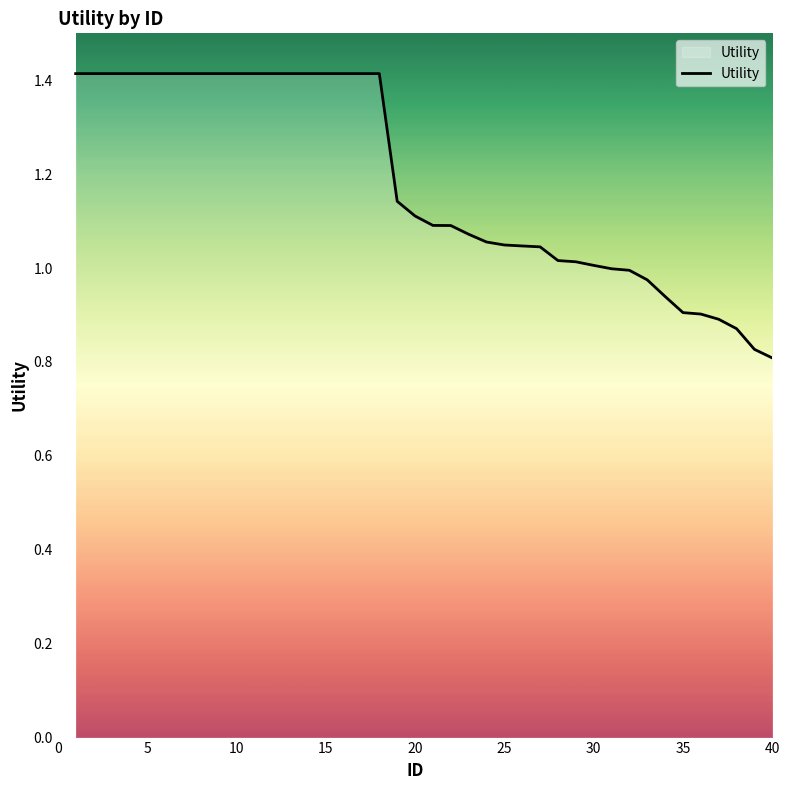

What is the greatest value displayed?

1.4